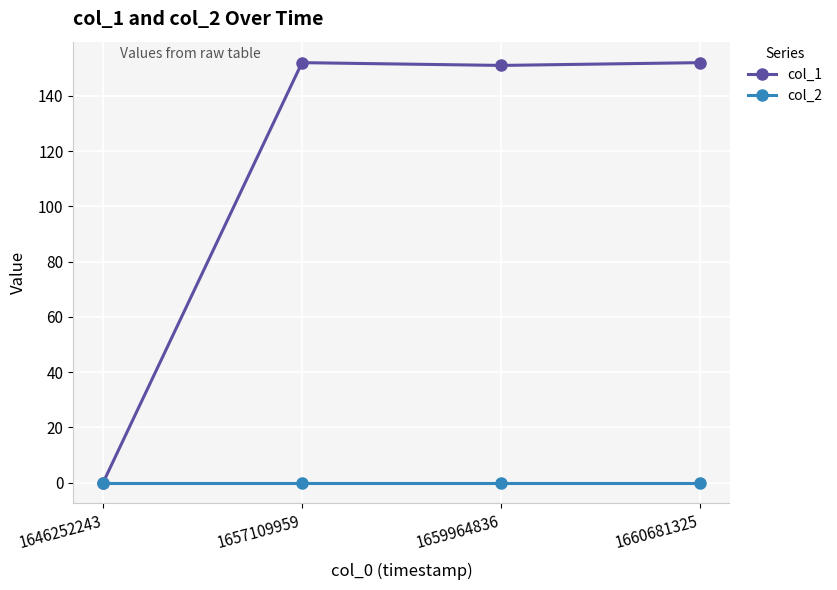

The value of col_1 at 1659964836 is 151. True or false?

True